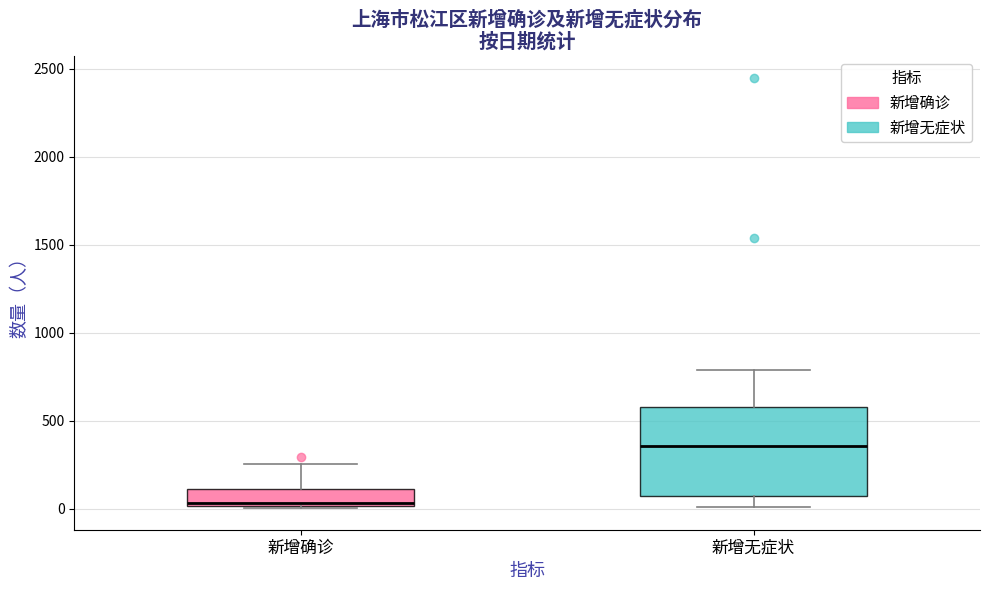

Reading left to right, transcribe this box plot: for each box, give where its median line is, the range the box spans, and where its two whiskers end, as read against the y-axis. The values are not printed on the chart, so give them approximately, as read against the axis.

新增确诊: median 50, box 0 to 100, whiskers 0 to 250
新增无症状: median 350, box 50 to 600, whiskers 0 to 800